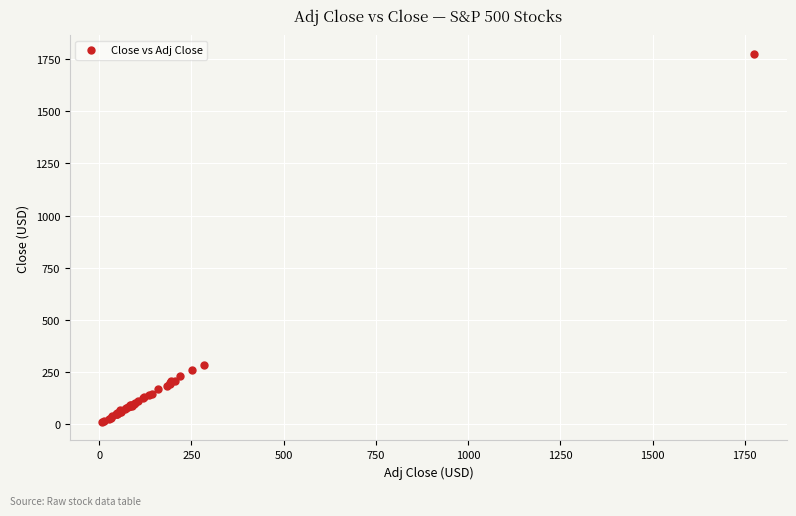

What Y value in the scatter plot is closest to 893?

284.5